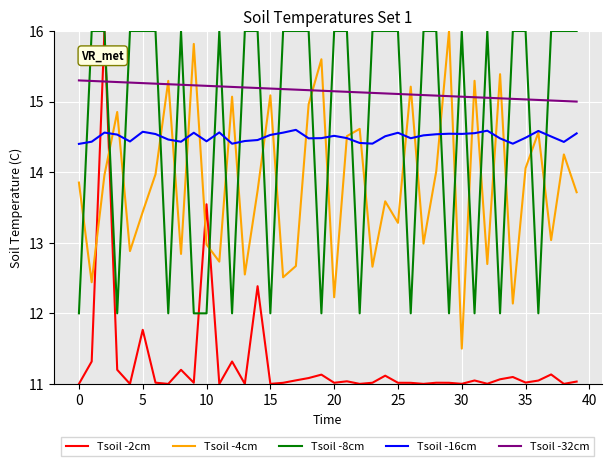

What is the difference between the maximum and minimum values in the Tsoil -8cm series?

4.0